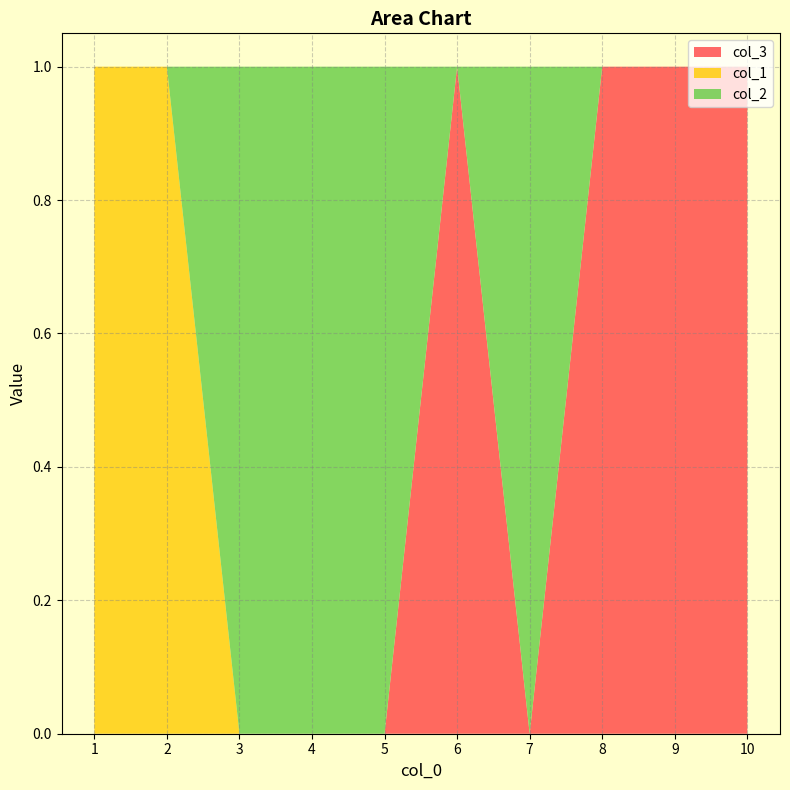

Reading left to right, extract all data points from this chart.

col_3: 0	0	0	0	0	1	0	1	1	1
col_1: 1	1	0	0	0	0	0	0	0	0
col_2: 0	0	1	1	1	0	1	0	0	0